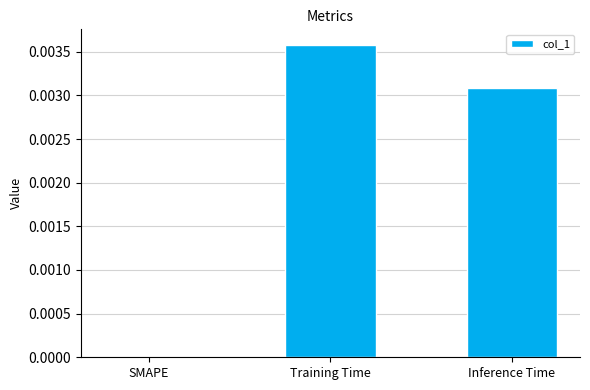

Between SMAPE and Inference Time, which is larger?

Inference Time